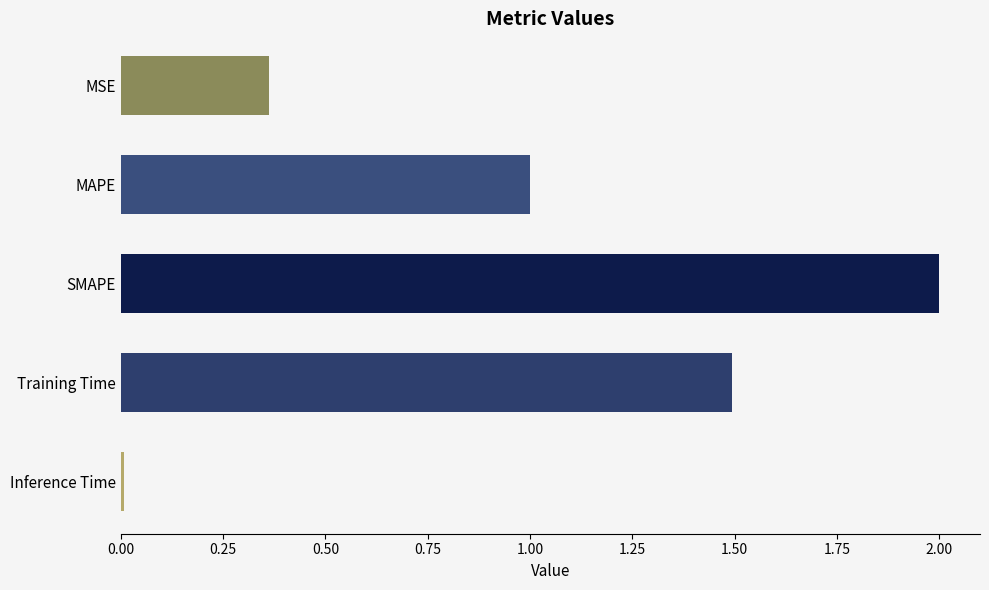

Is it true that the value at Inference Time is 0.0?

True